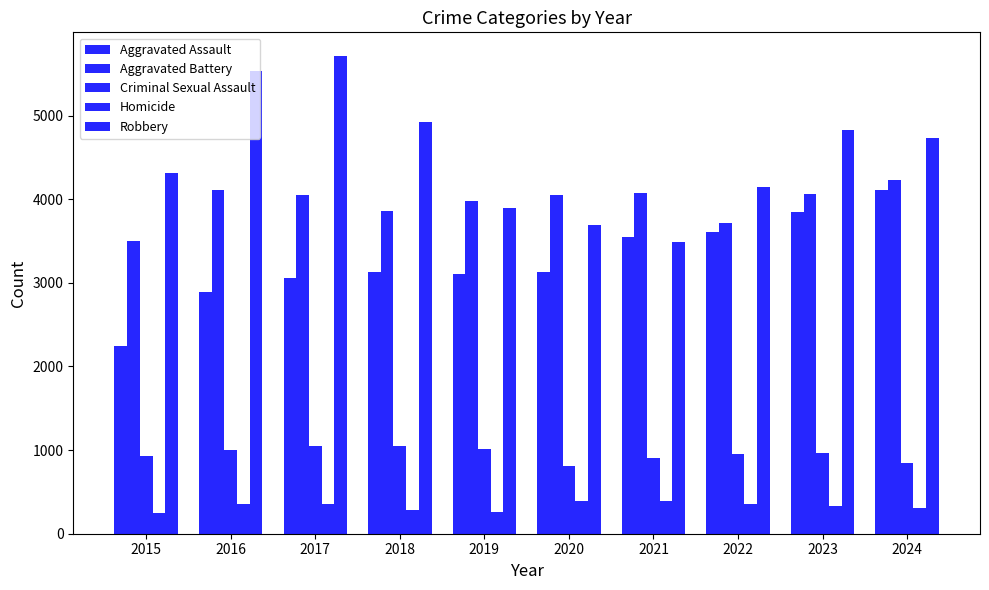

How many data points in Criminal Sexual Assault are less than 964?

5